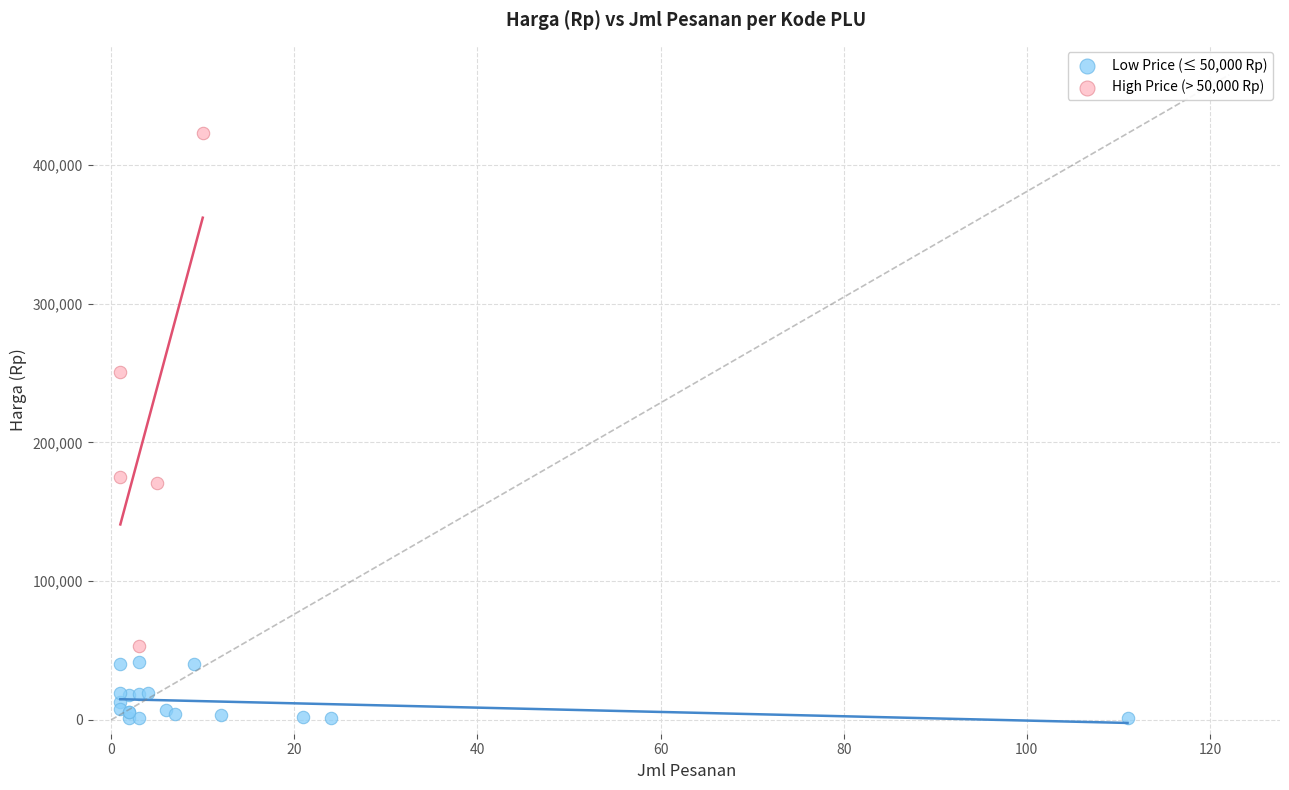

Which series has the largest Y range (max minus min)?

High Price (> 50,000 Rp)